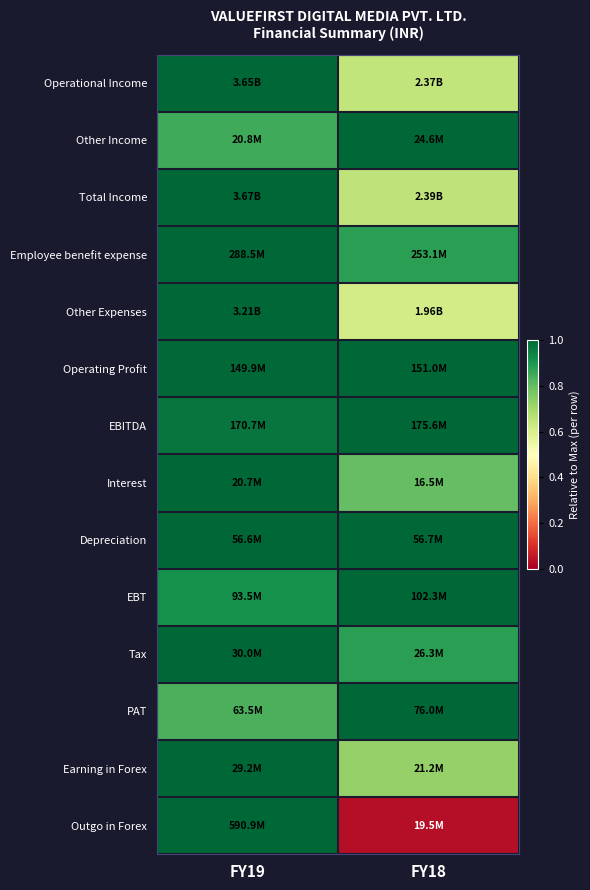

Reading right to left, what are all the values shown in this chart?

Operational Income: FY18=0.6	FY19=1.0
Other Income: FY18=1.0	FY19=0.8
Total Income: FY18=0.7	FY19=1.0
Employee benefit expense: FY18=0.9	FY19=1.0
Other Expenses: FY18=0.6	FY19=1.0
Operating Profit: FY18=1.0	FY19=1.0
EBITDA: FY18=1.0	FY19=1.0
Interest: FY18=0.8	FY19=1.0
Depreciation: FY18=1.0	FY19=1.0
EBT: FY18=1.0	FY19=0.9
Tax: FY18=0.9	FY19=1.0
PAT: FY18=1.0	FY19=0.8
Earning in Forex: FY18=0.7	FY19=1.0
Outgo in Forex: FY18=0.0	FY19=1.0